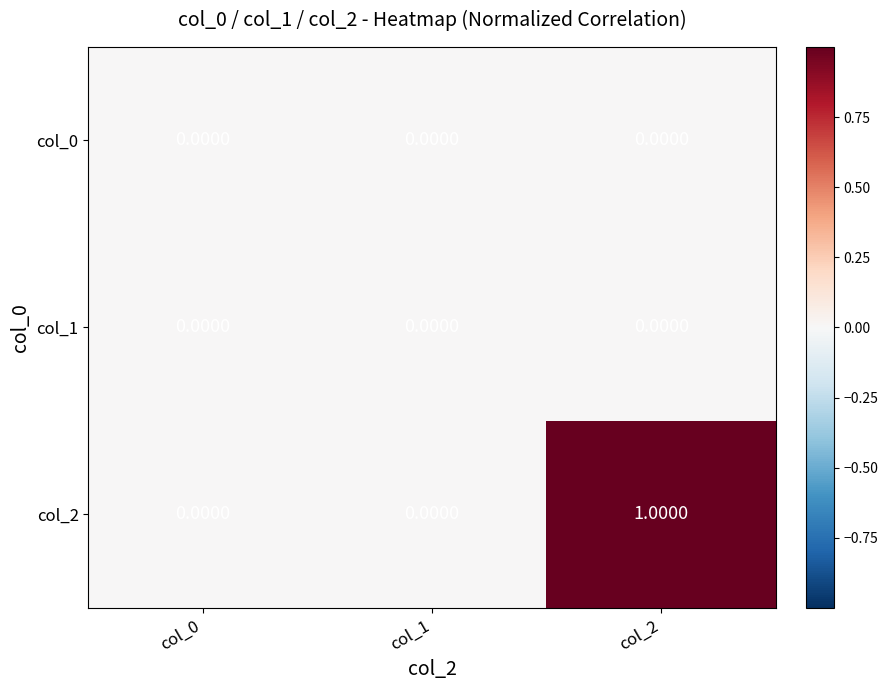

Between col_1 and col_2, which series saw the biggest shift?

col_2